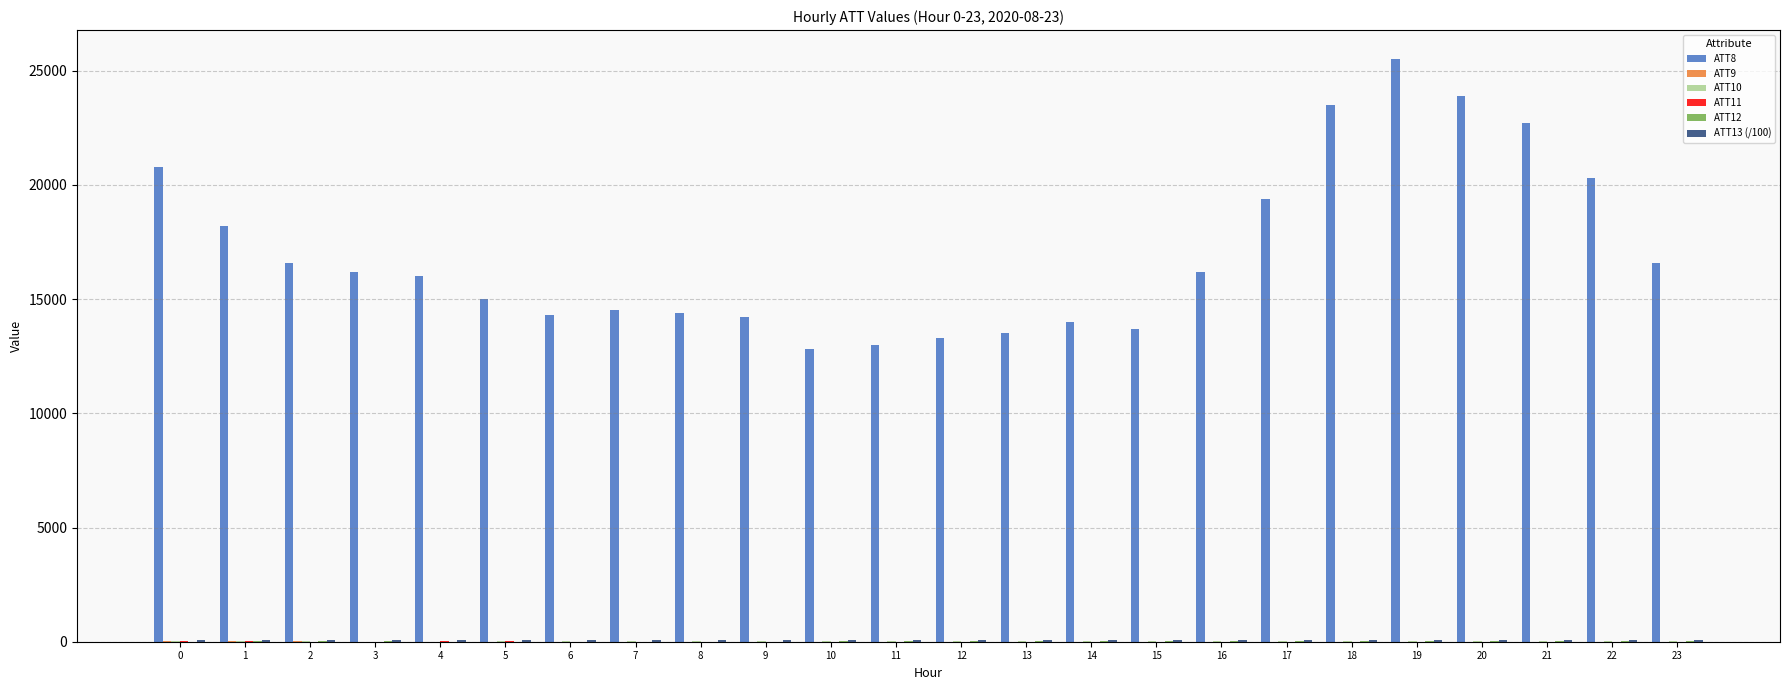

Which series has the largest total across all categories?

ATT8